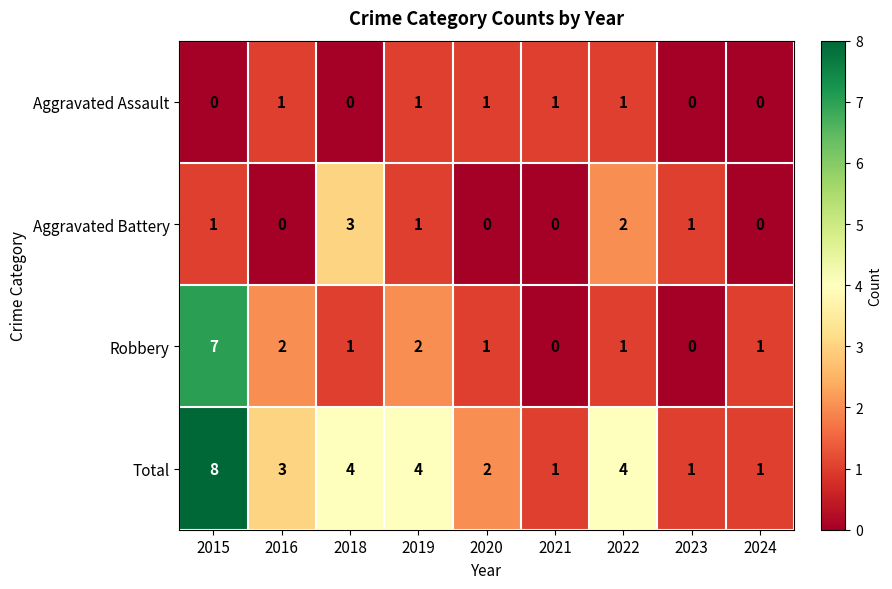

What is the highest value of the Robbery series?

7